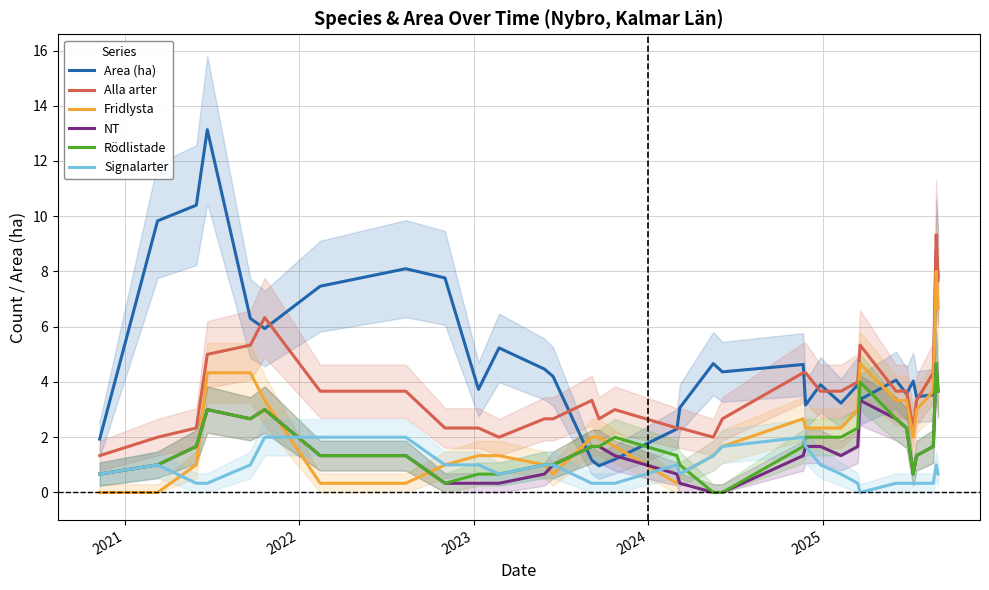

True or false: Alla arter and Rödlistade intersect in this chart.

False